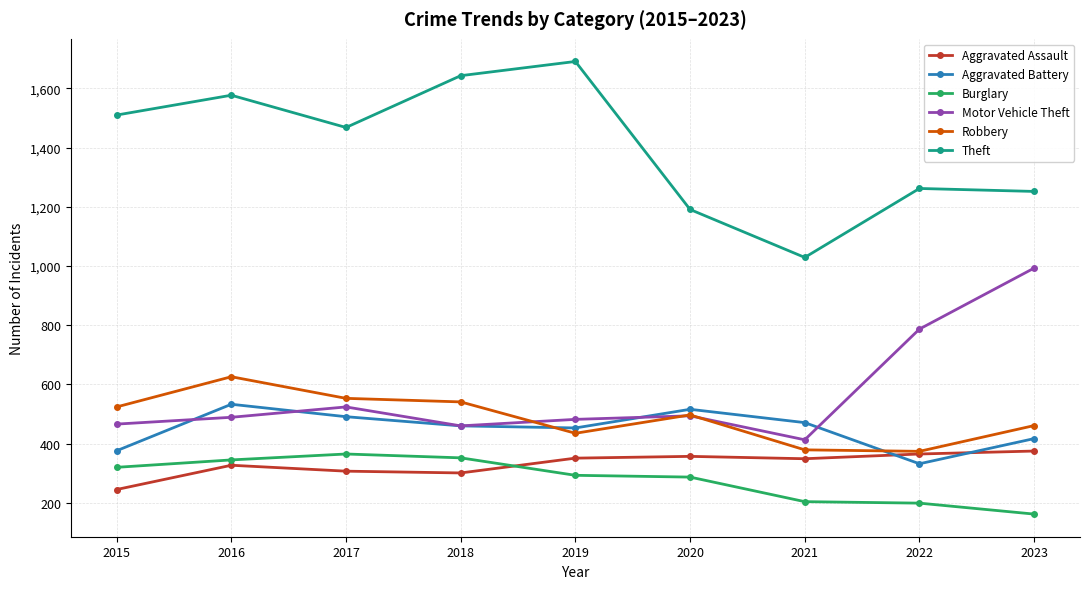

At how many categories does at least one series exceed 1539?

3